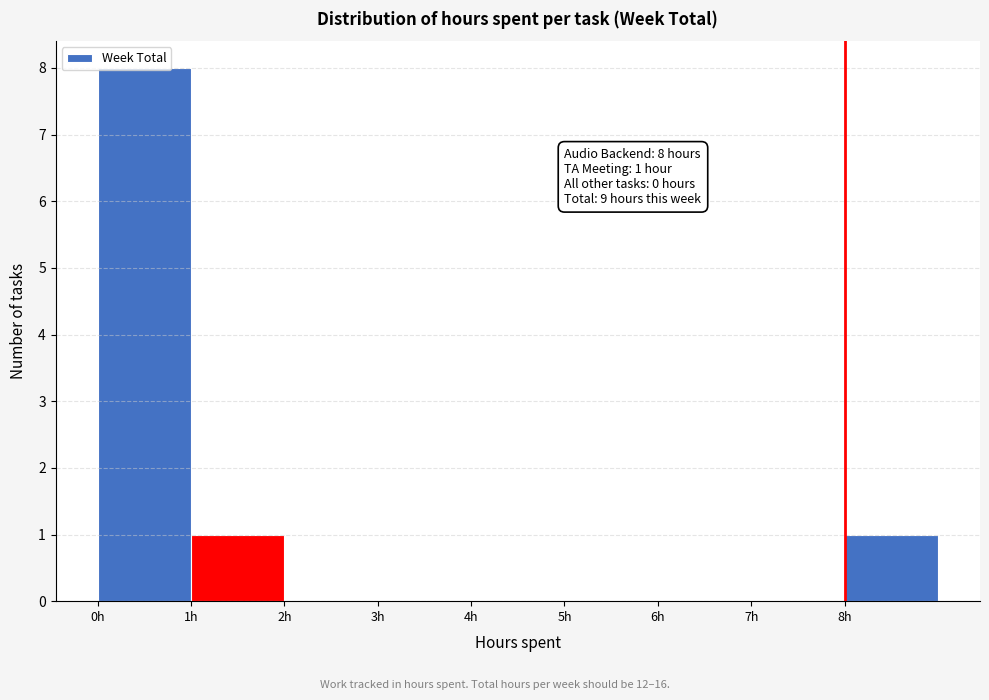

Over which range of the x-axis is the bar tallest?

0 to 1